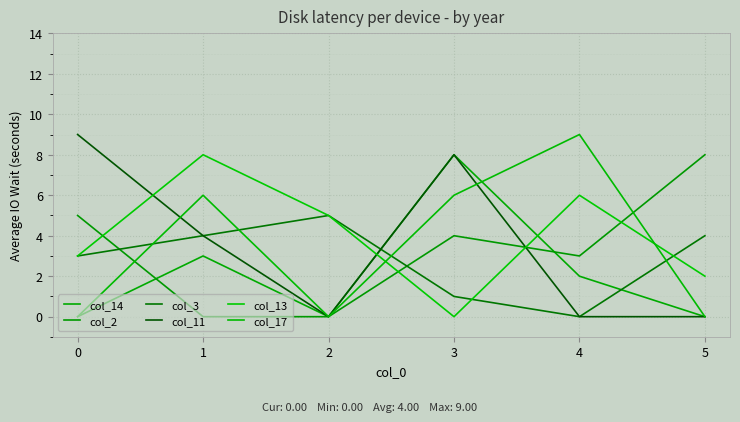

At how many categories does at least one series exceed 6?

5